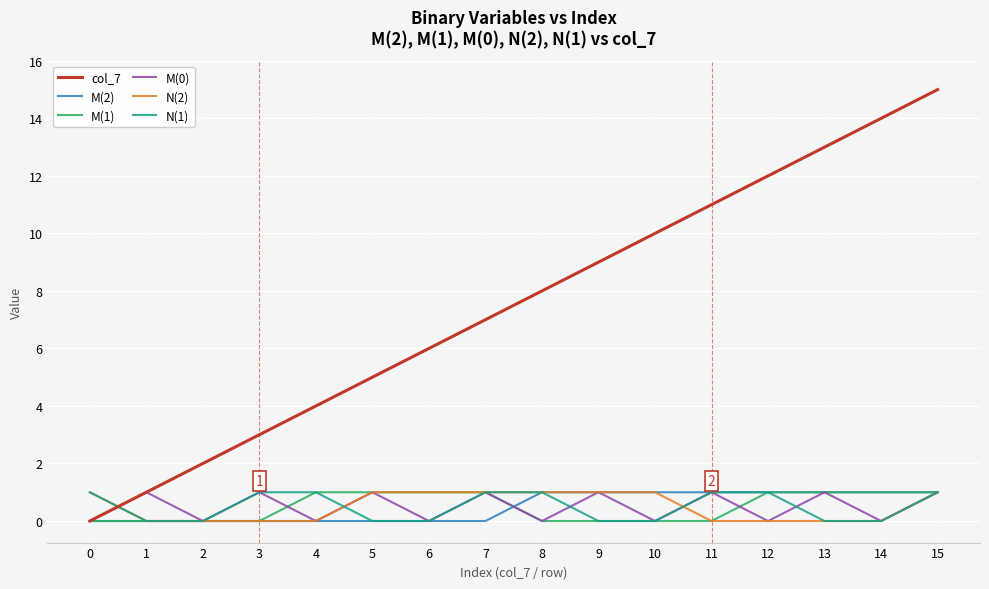

How many lines are shown in the chart?

6